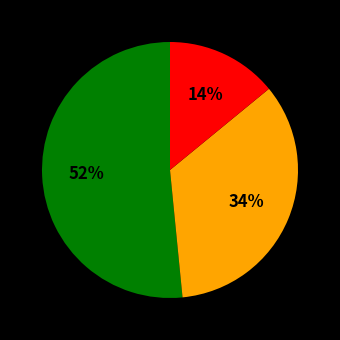

How many slices are in this pie chart?

3